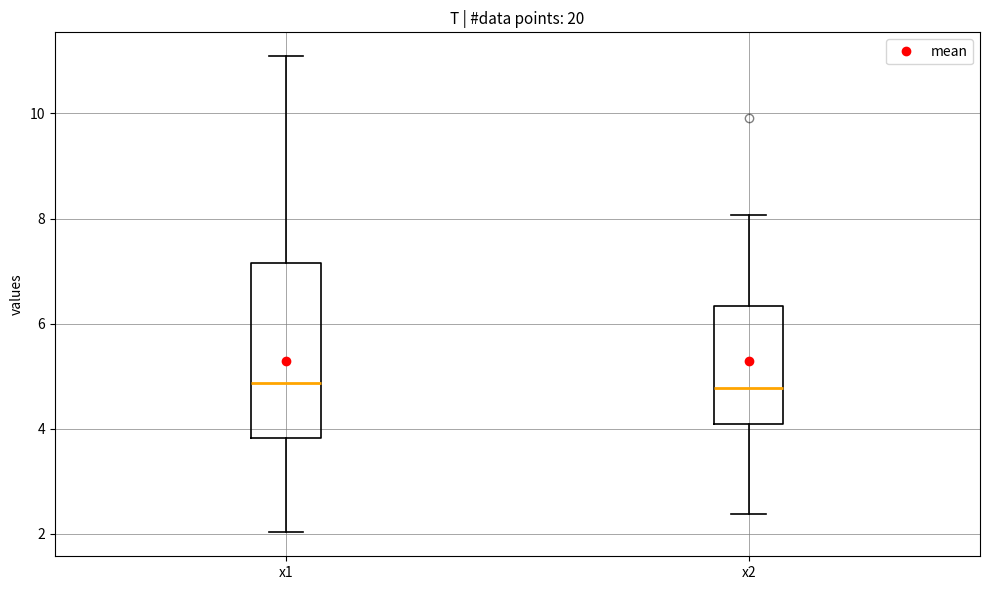

Where is the lower edge of the box for x2 on the y-axis? The values are not printed on the chart, so give them approximately, as read against the axis.

4.0